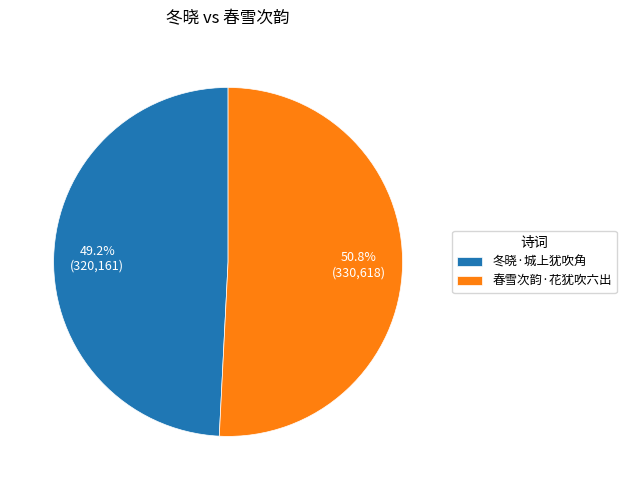

Is it true that 冬晓·城上犹吹角 is 59% of the pie?

False